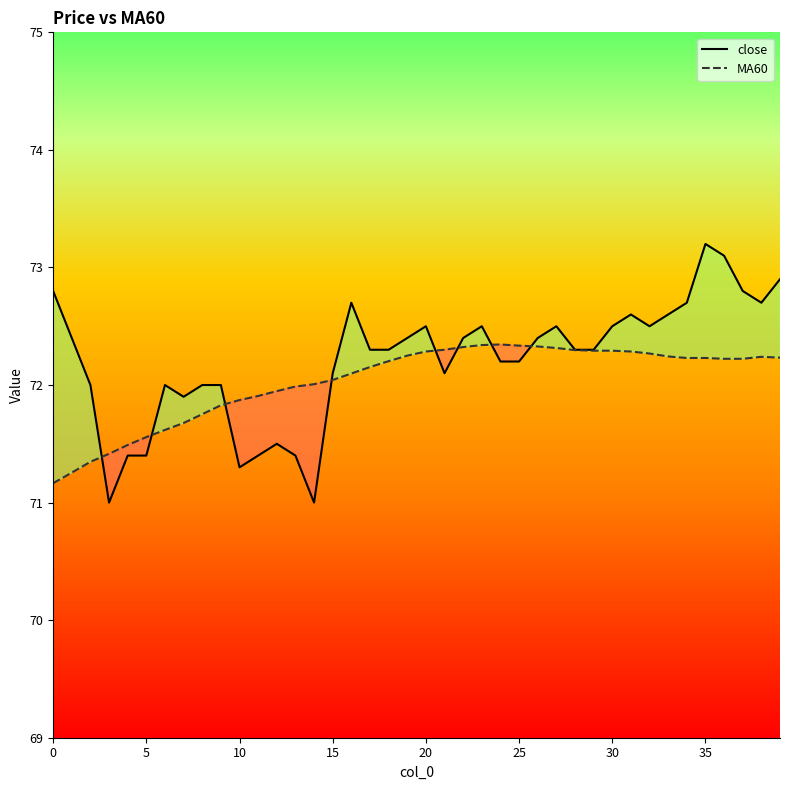

Reading right to left, extract all data points from this chart.

close: 72.9	72.7	72.8	73.1	73.2	72.7	72.6	72.5	72.6	72.5	72.3	72.3	72.5	72.4	72.2	72.2	72.5	72.4	72.1	72.5	72.4	72.3	72.3	72.7	72.1	71.0	71.4	71.5	71.4	71.3	72.0	72.0	71.9	72.0	71.4	71.4	71.0	72.0	72.4	72.8
MA60: 72.2	72.2	72.2	72.2	72.2	72.2	72.2	72.3	72.3	72.3	72.3	72.3	72.3	72.3	72.3	72.3	72.3	72.3	72.3	72.3	72.2	72.2	72.2	72.1	72.0	72.0	72.0	71.9	71.9	71.9	71.8	71.8	71.7	71.6	71.6	71.5	71.4	71.3	71.3	71.2